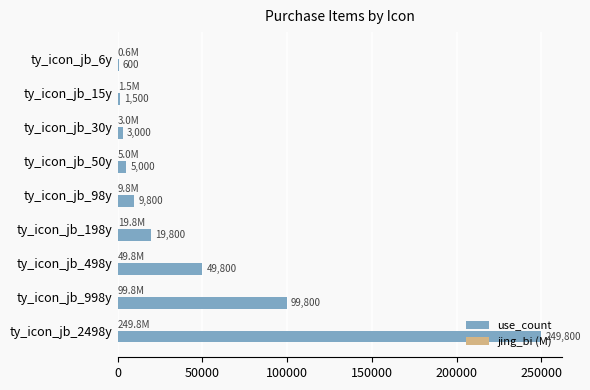

The value of use_count at ty_icon_jb_98y is 9800.0. True or false?

True